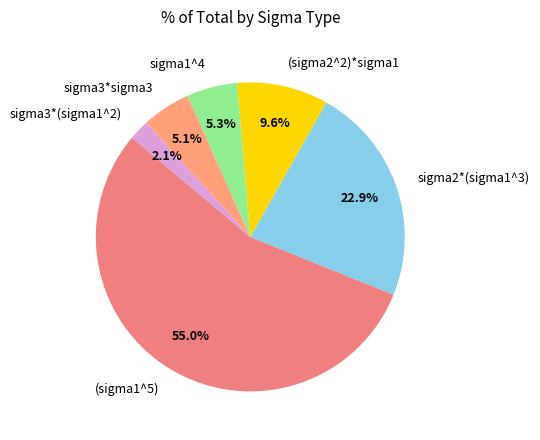

Count the number of slices in the pie.

6